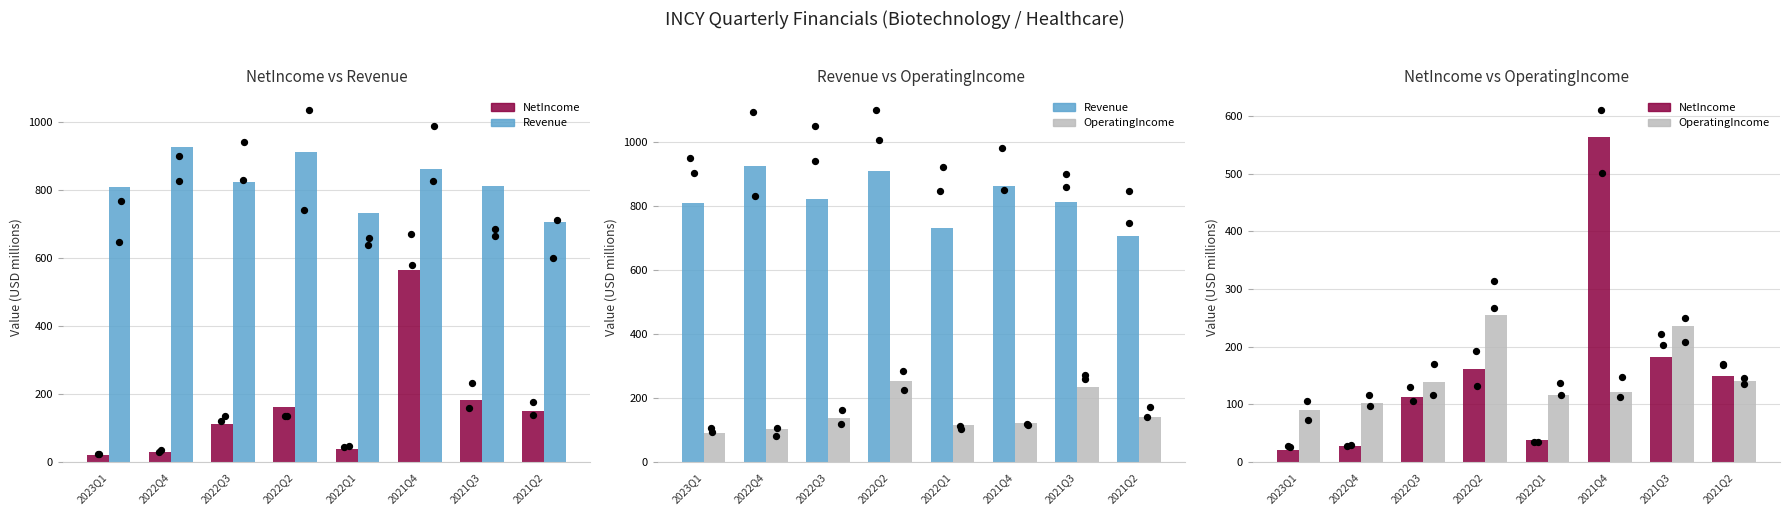

At how many categories does at least one series exceed 363?

8